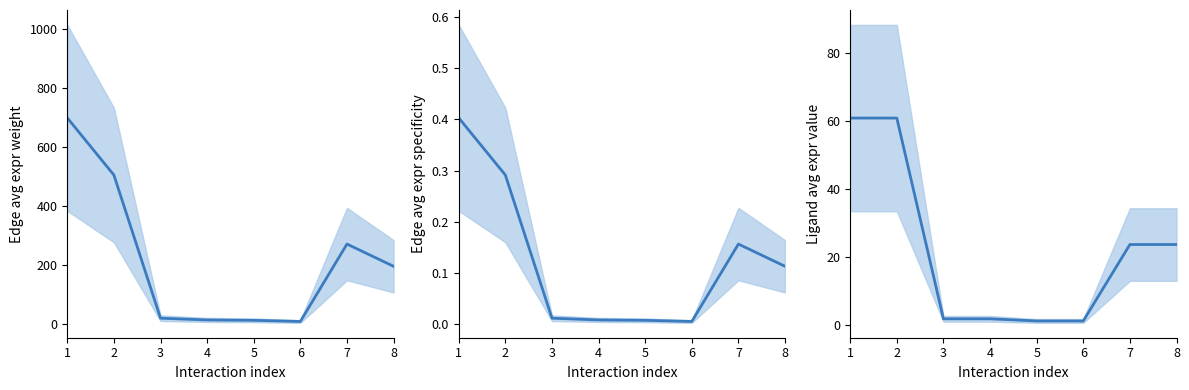

At which category does the chart reach its minimum across all series?

6